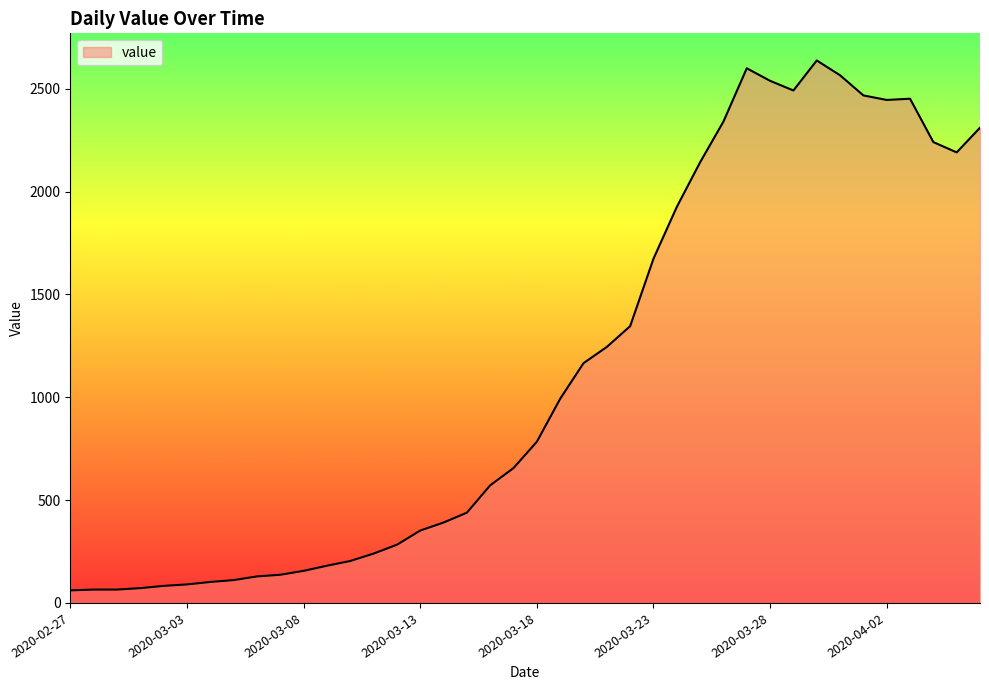

True or false: the data has more than 2 interior local peaks.

True